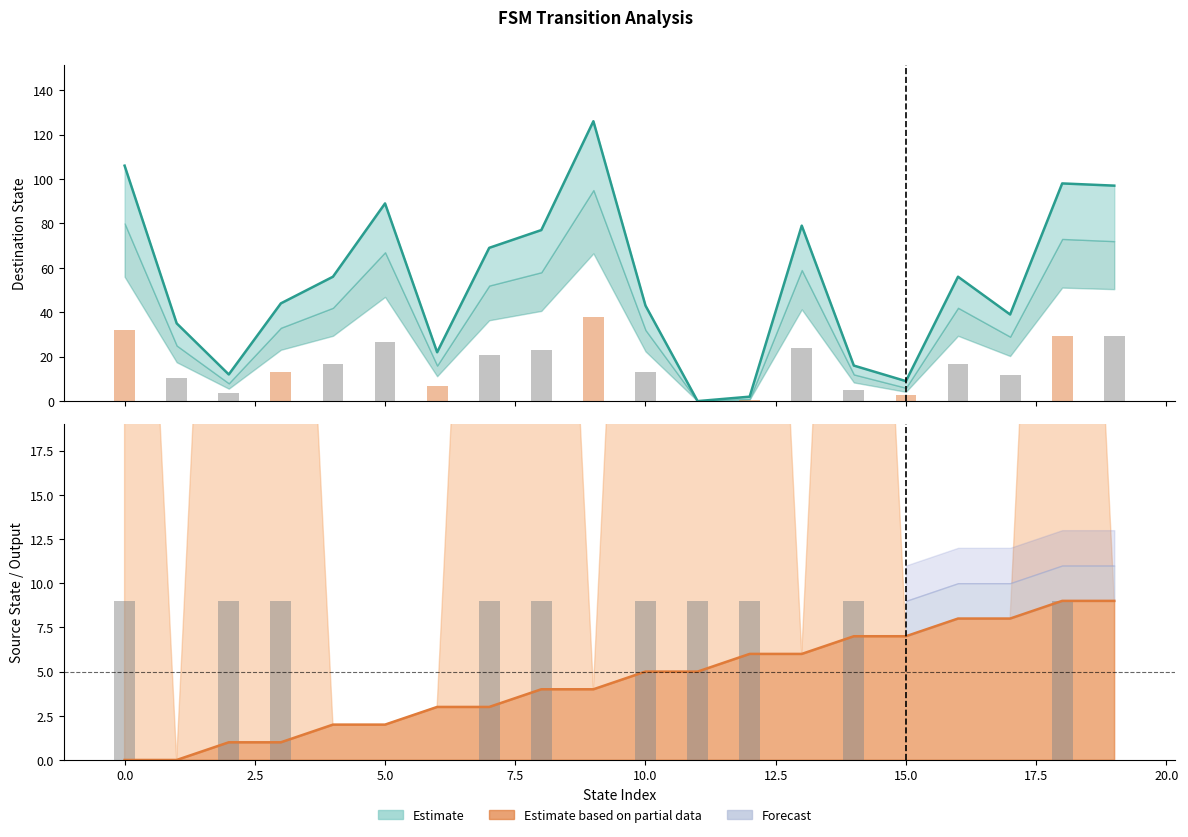

How many bars are there in each group?

2